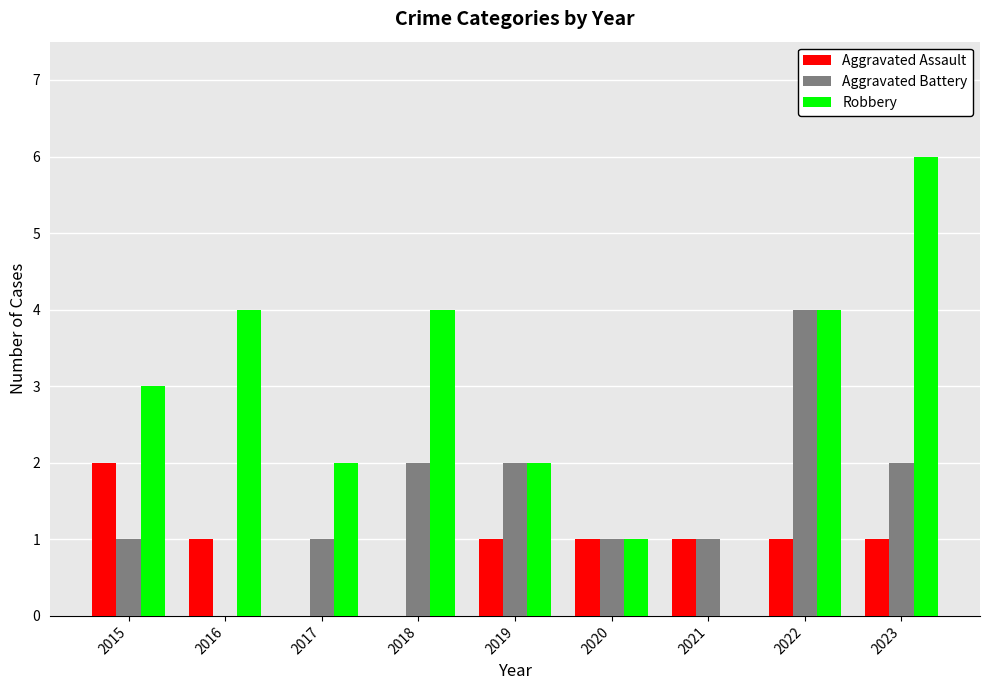

Reading left to right, extract all data points from this chart.

Aggravated Assault: 2015=2	2016=1	2017=0	2018=0	2019=1	2020=1	2021=1	2022=1	2023=1
Aggravated Battery: 2015=1	2016=0	2017=1	2018=2	2019=2	2020=1	2021=1	2022=4	2023=2
Robbery: 2015=3	2016=4	2017=2	2018=4	2019=2	2020=1	2021=0	2022=4	2023=6